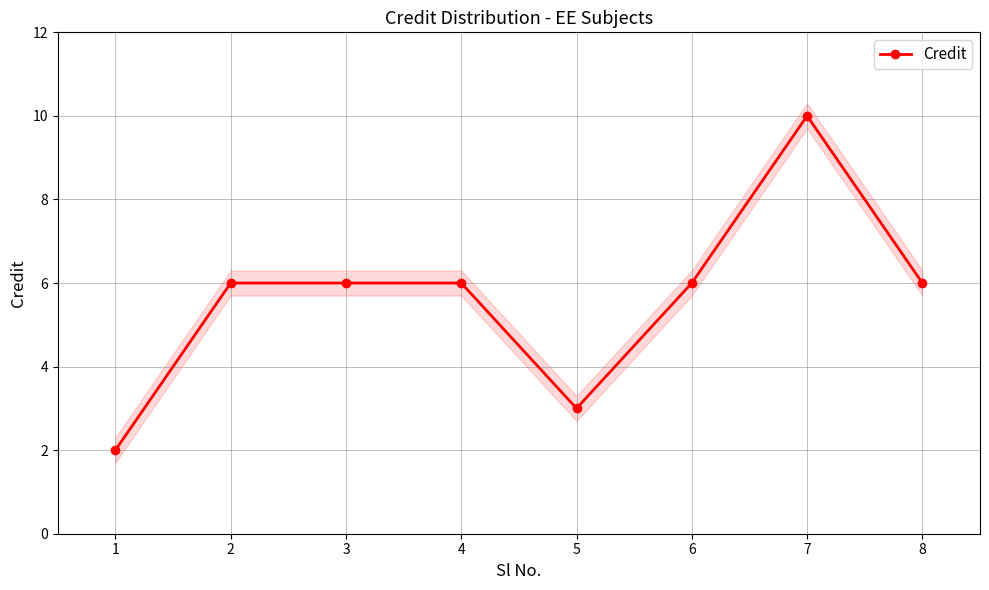

Is it true that the value at 8 is 6?

True